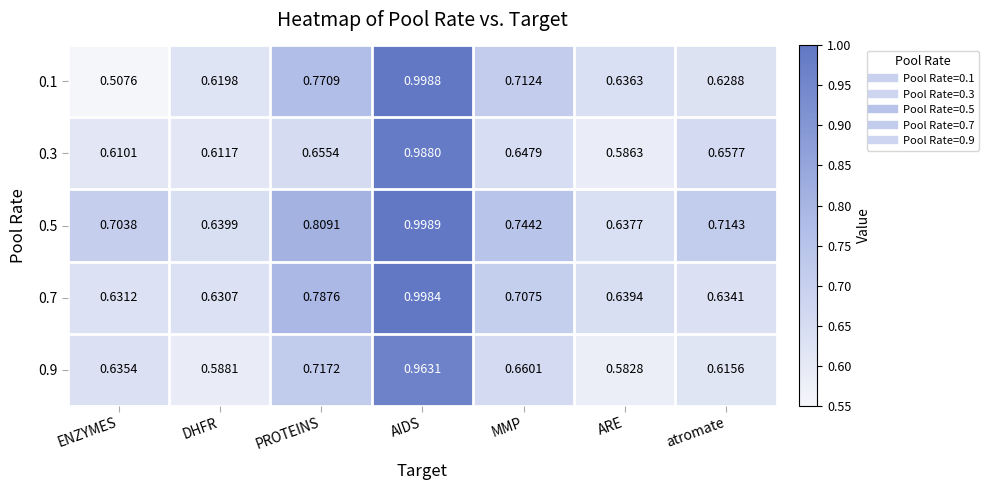

At which label is 0.7 closest to 0?

DHFR